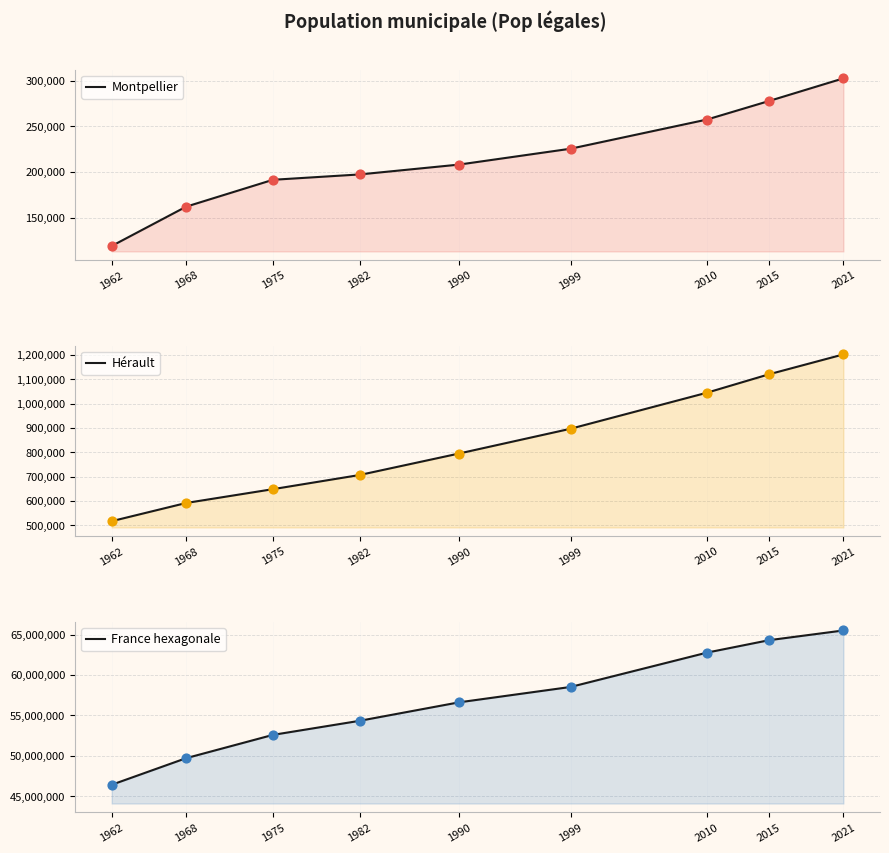

At which category is the sum across all series the highest?

2021